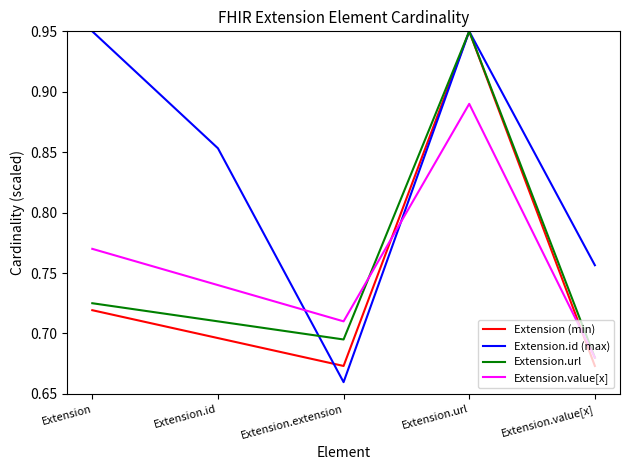

The value of Extension.value[x] at Extension is 1.4. True or false?

False